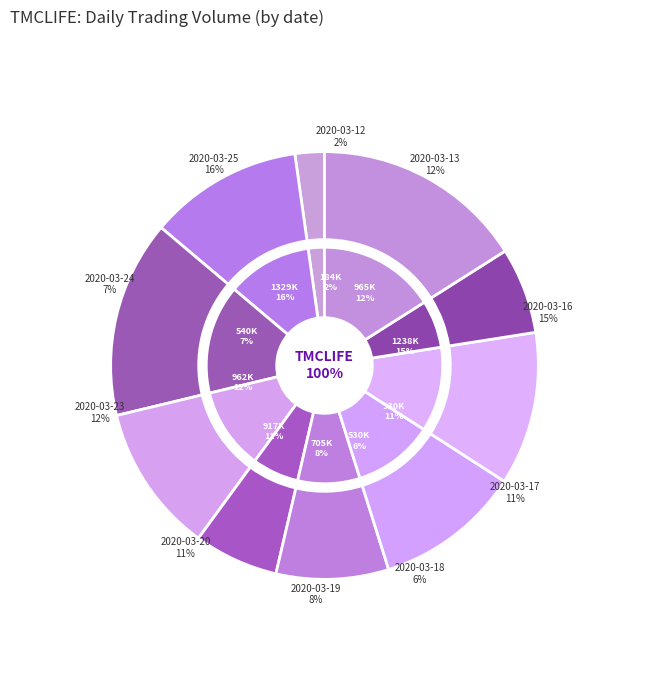

To the nearest percent, what percentage of the pie is 2020-03-23?

12%